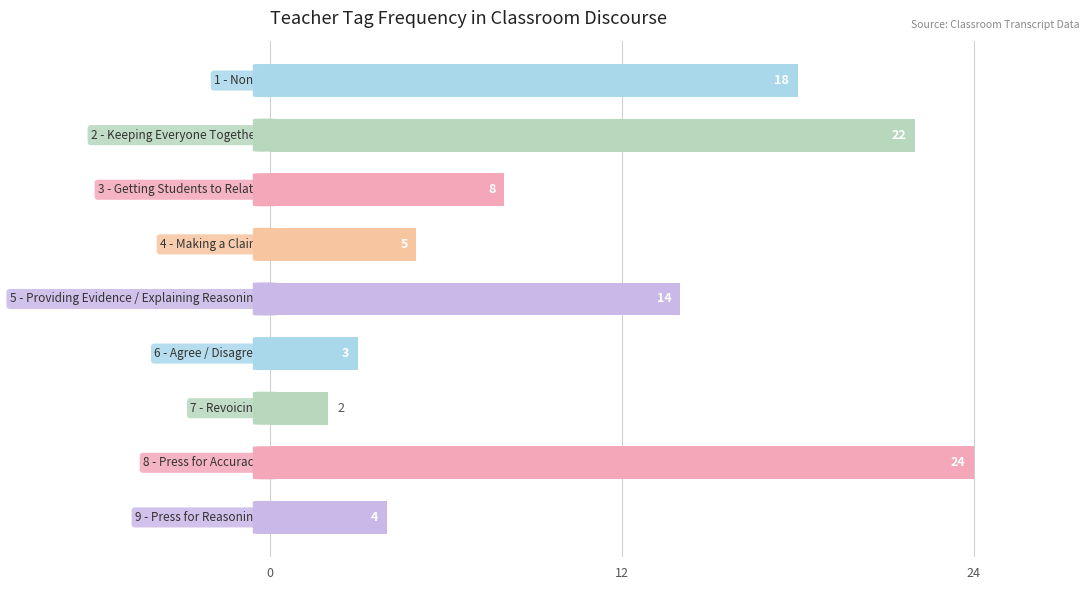

Does the chart contain any negative values?

No